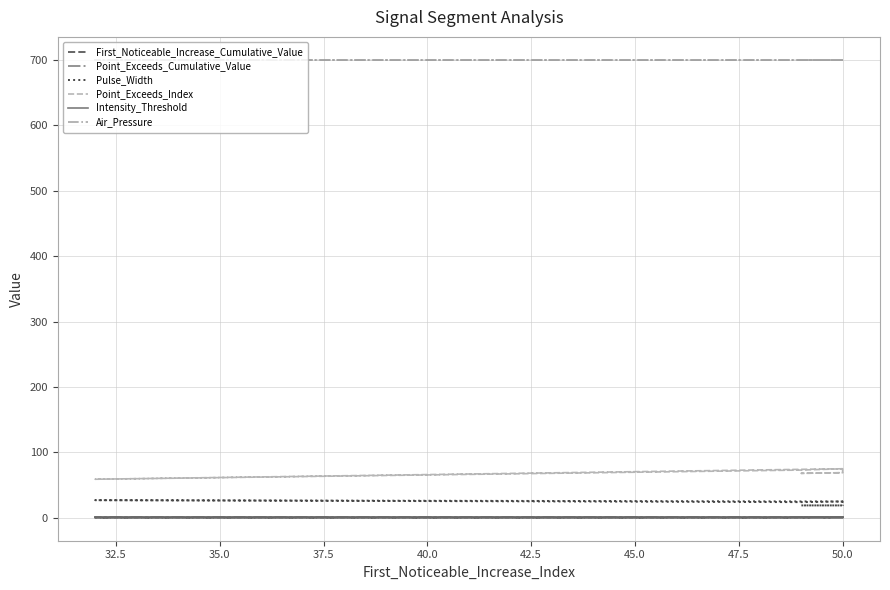

True or false: First_Noticeable_Increase_Cumulative_Value and Intensity_Threshold intersect in this chart.

False